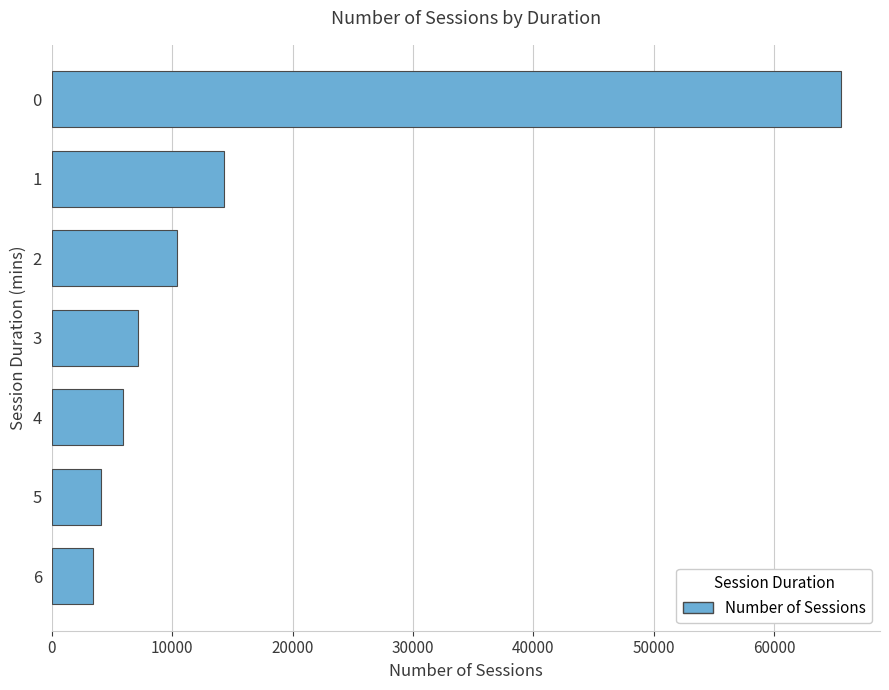

How many series are shown in this chart?

1